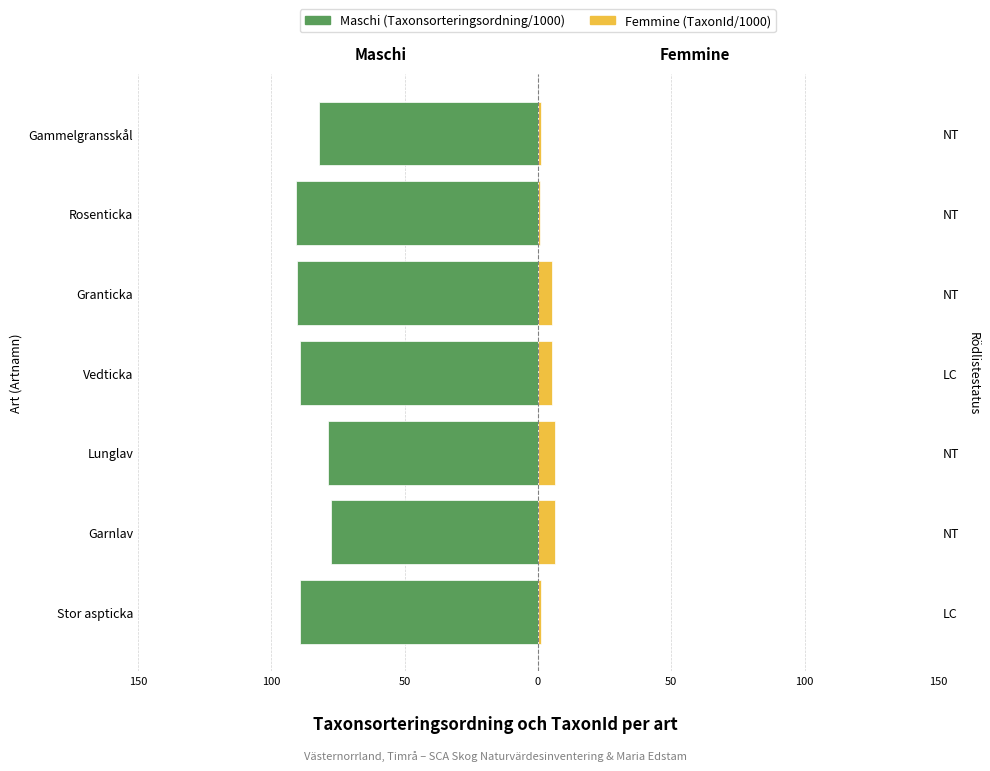

What is the maximum value for Maschi (Taxonsorteringsordning/1000)?

-77.5